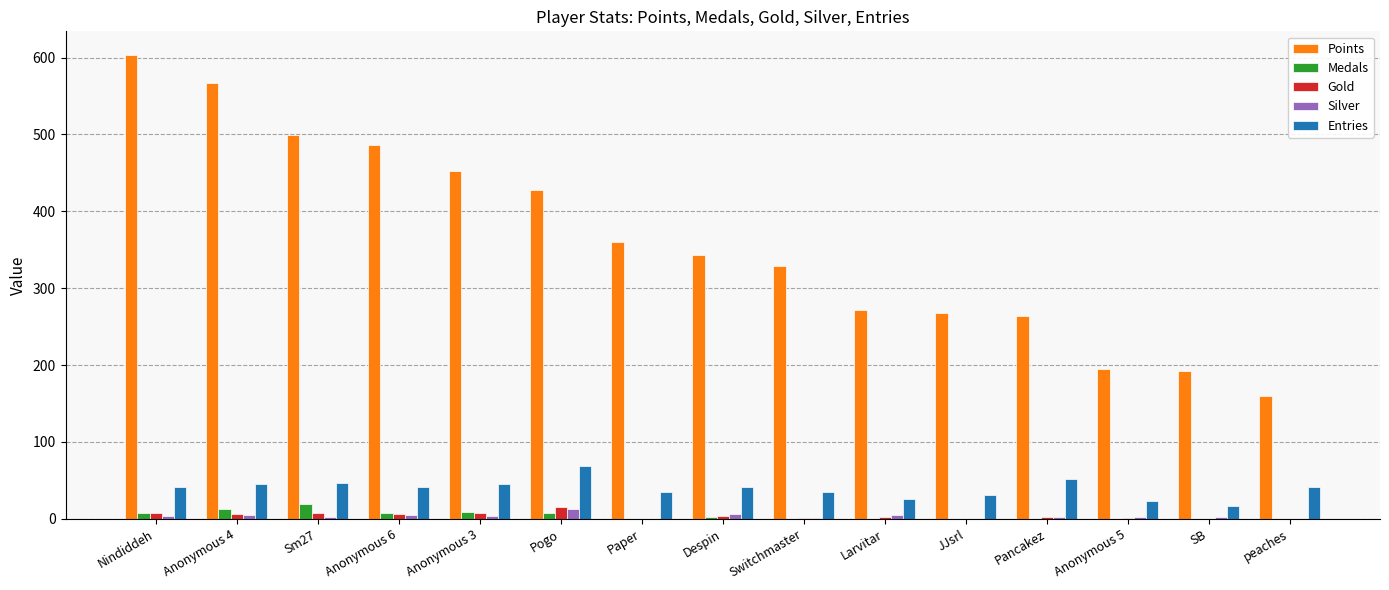

Between Despin and Larvitar, which series saw the biggest shift?

Points